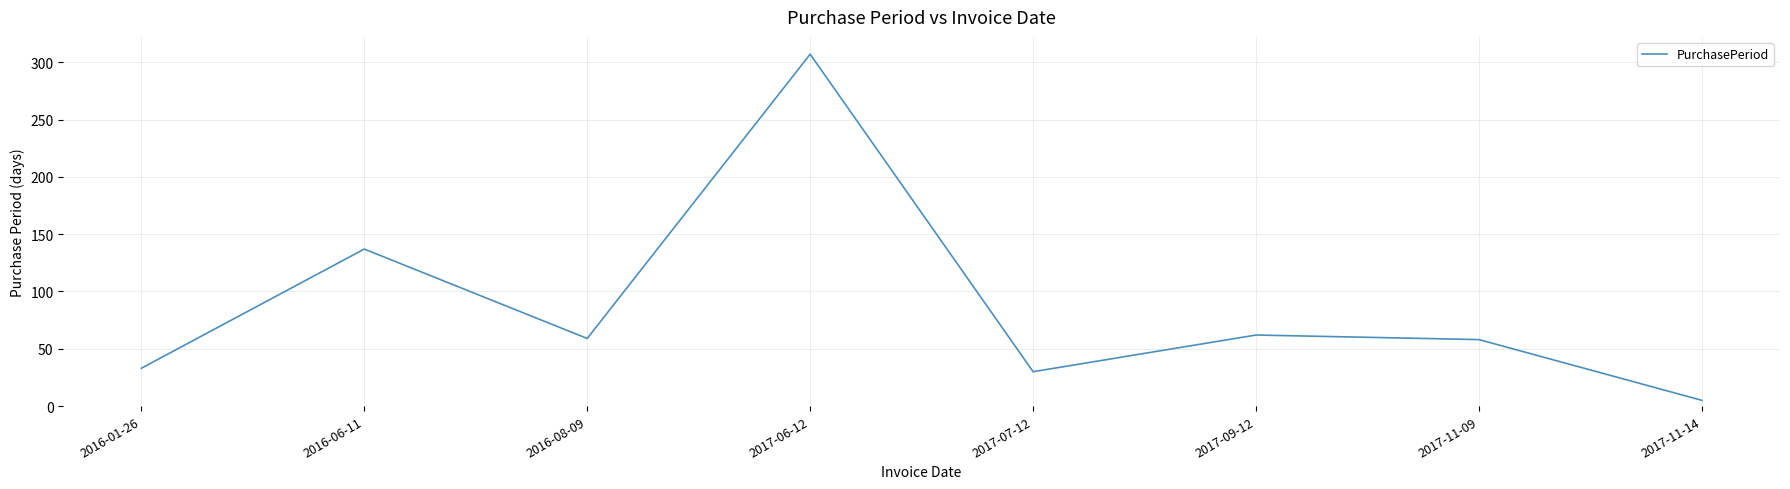

Approximately how many times larger is the value at 2016-08-09 compared to 2017-07-12?

2.0